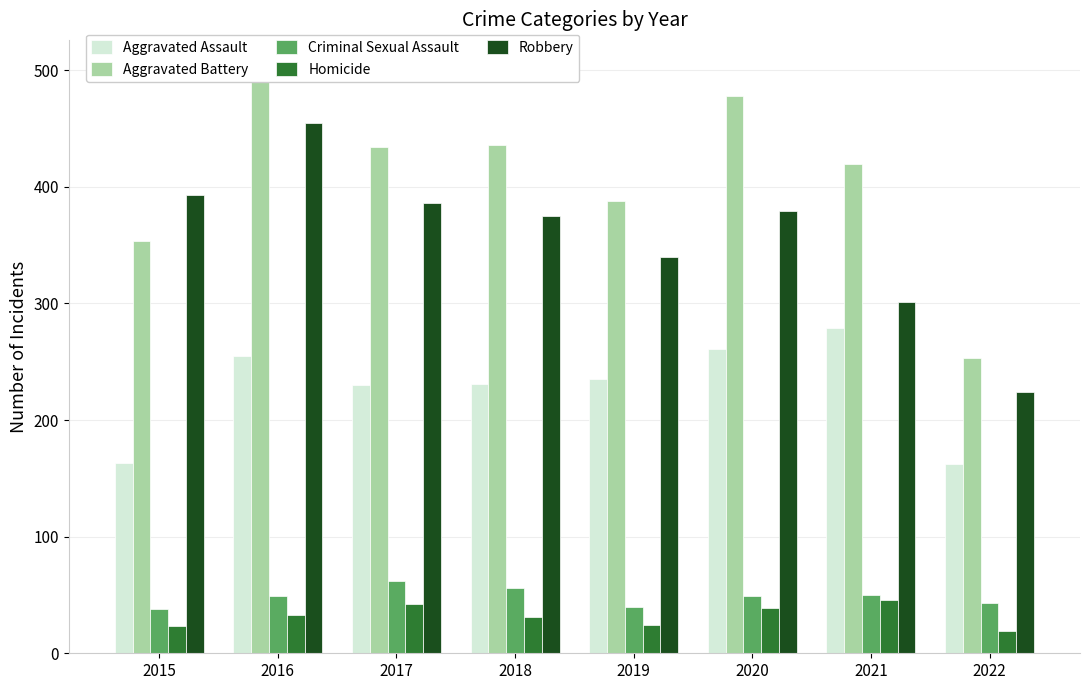

Is it true that Criminal Sexual Assault equals 19 at 2015?

False